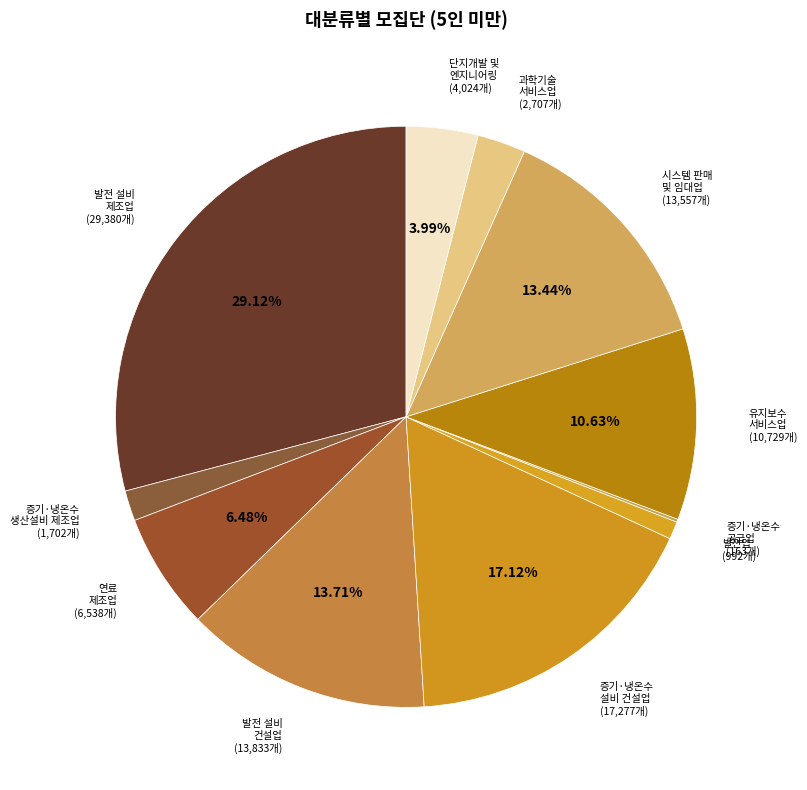

Which category has the biggest portion of the pie?

발전 설비 제조업